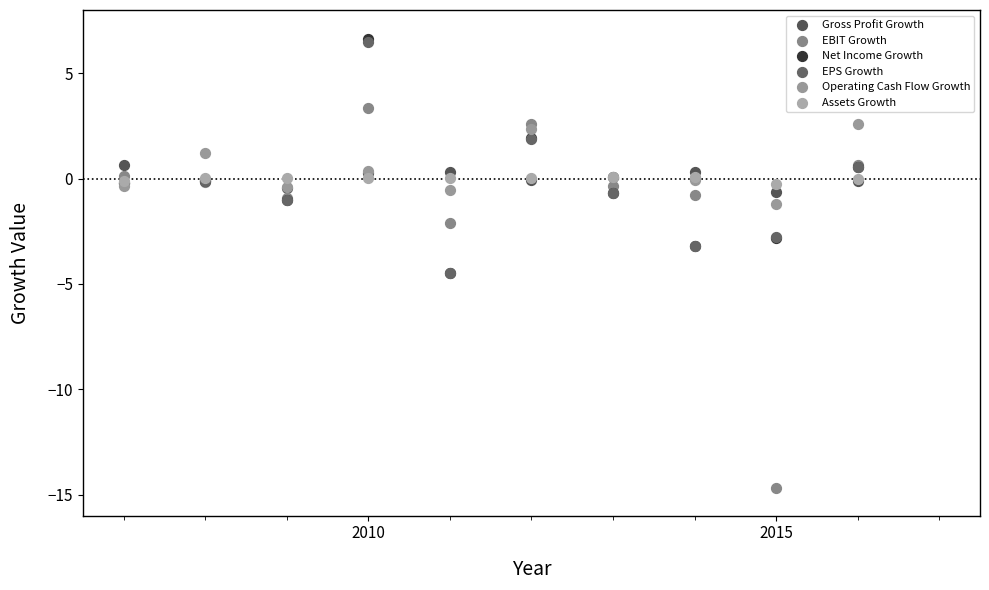

What are all the series names shown in the legend?

Gross Profit Growth, EBIT Growth, Net Income Growth, EPS Growth, Operating Cash Flow Growth, Assets Growth